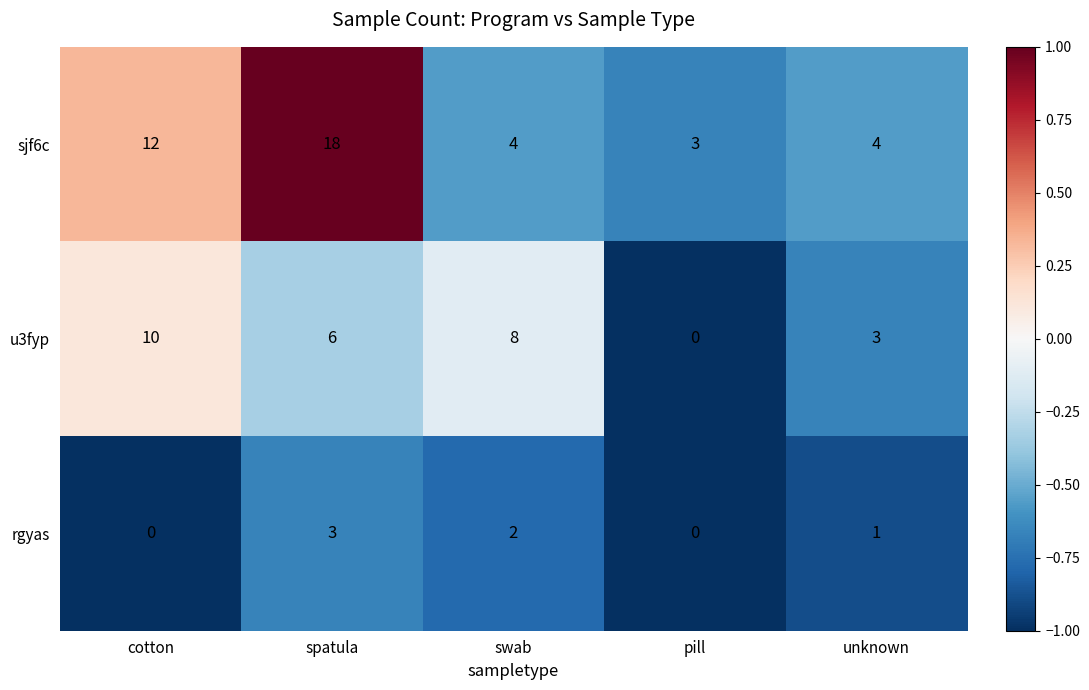

What is the minimum value shown in the chart?

0